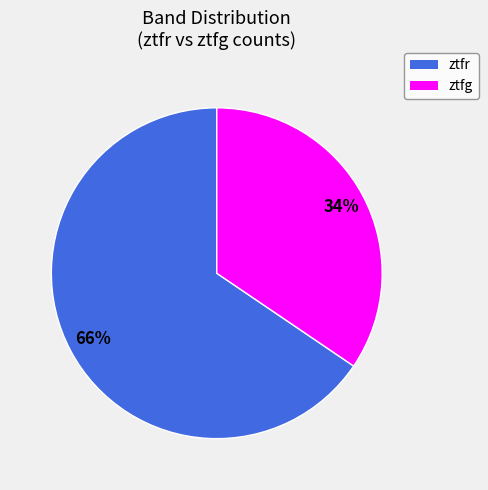

Rank the categories by value from lowest to highest.

ztfg, ztfr